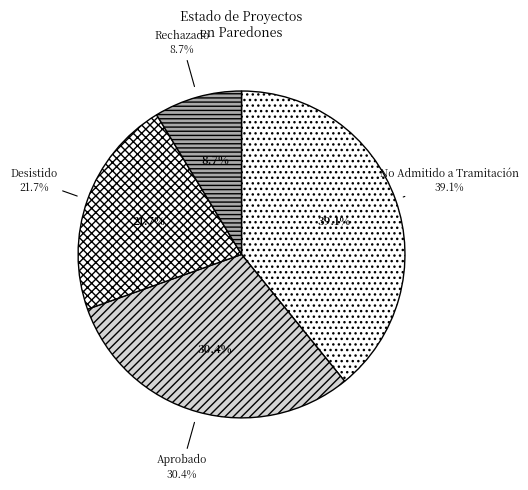

Is there any slice that represents more than half of the pie?

No